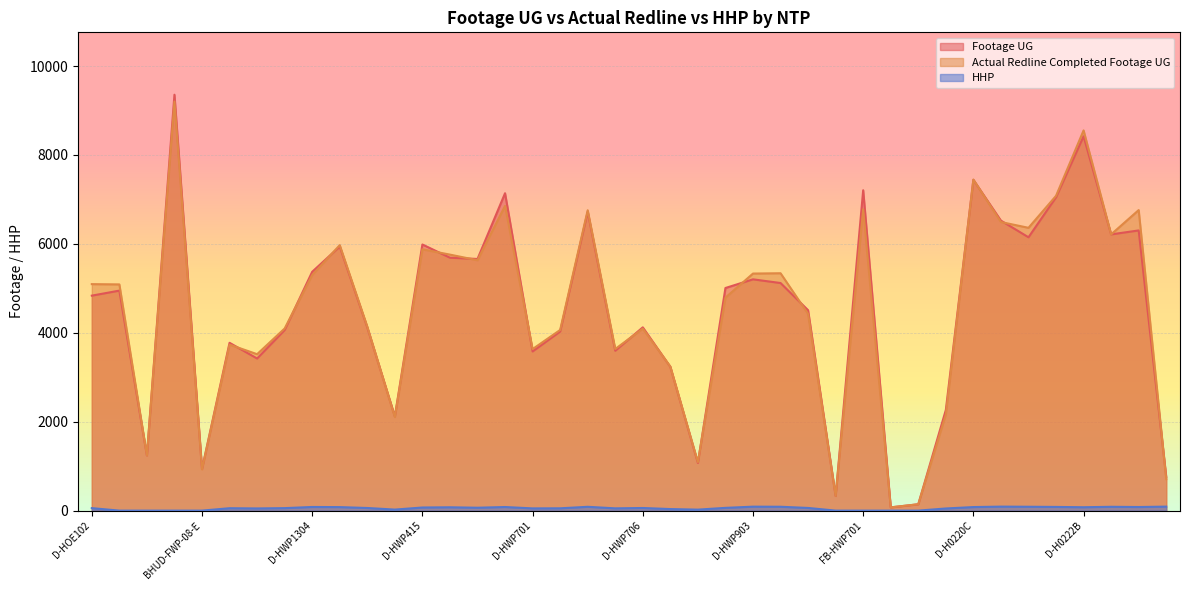

Is it true that HHP equals -63 at BHT-FWP-06?

False